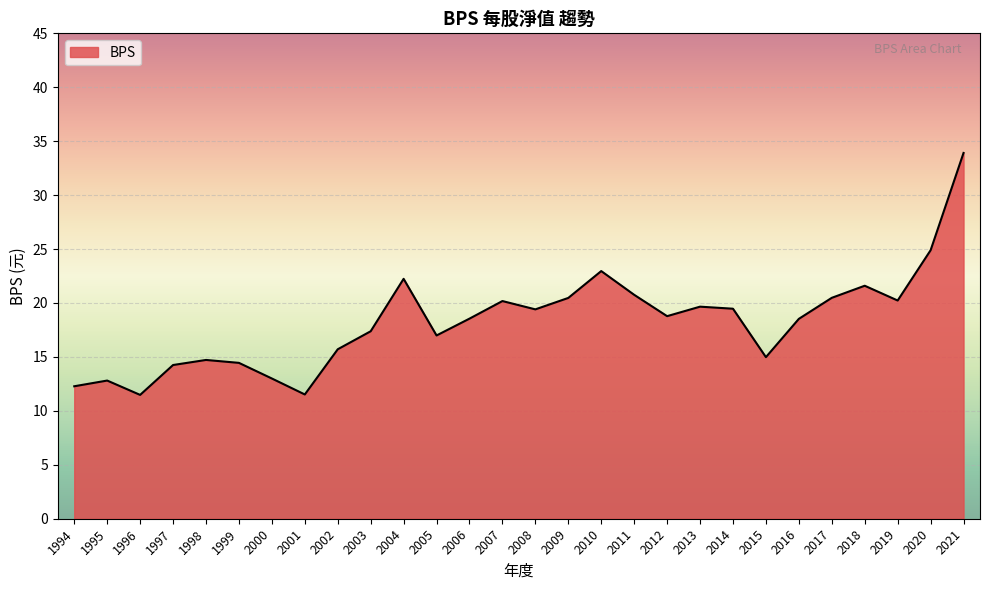

Between 1996 and 1998, which is larger?

1998